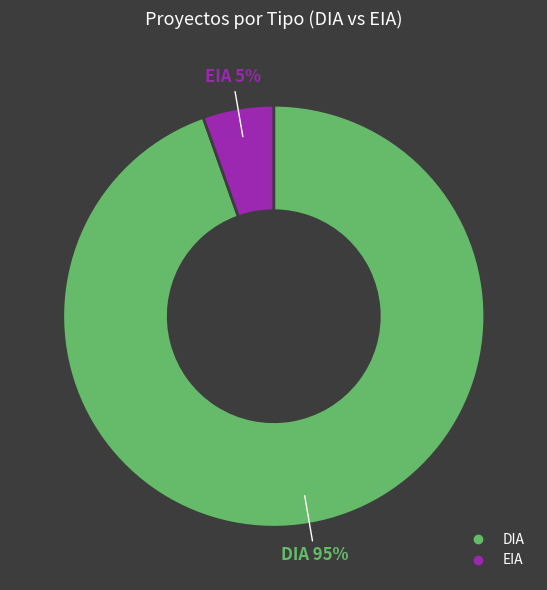

Is it true that EIA is 5% of the pie?

True